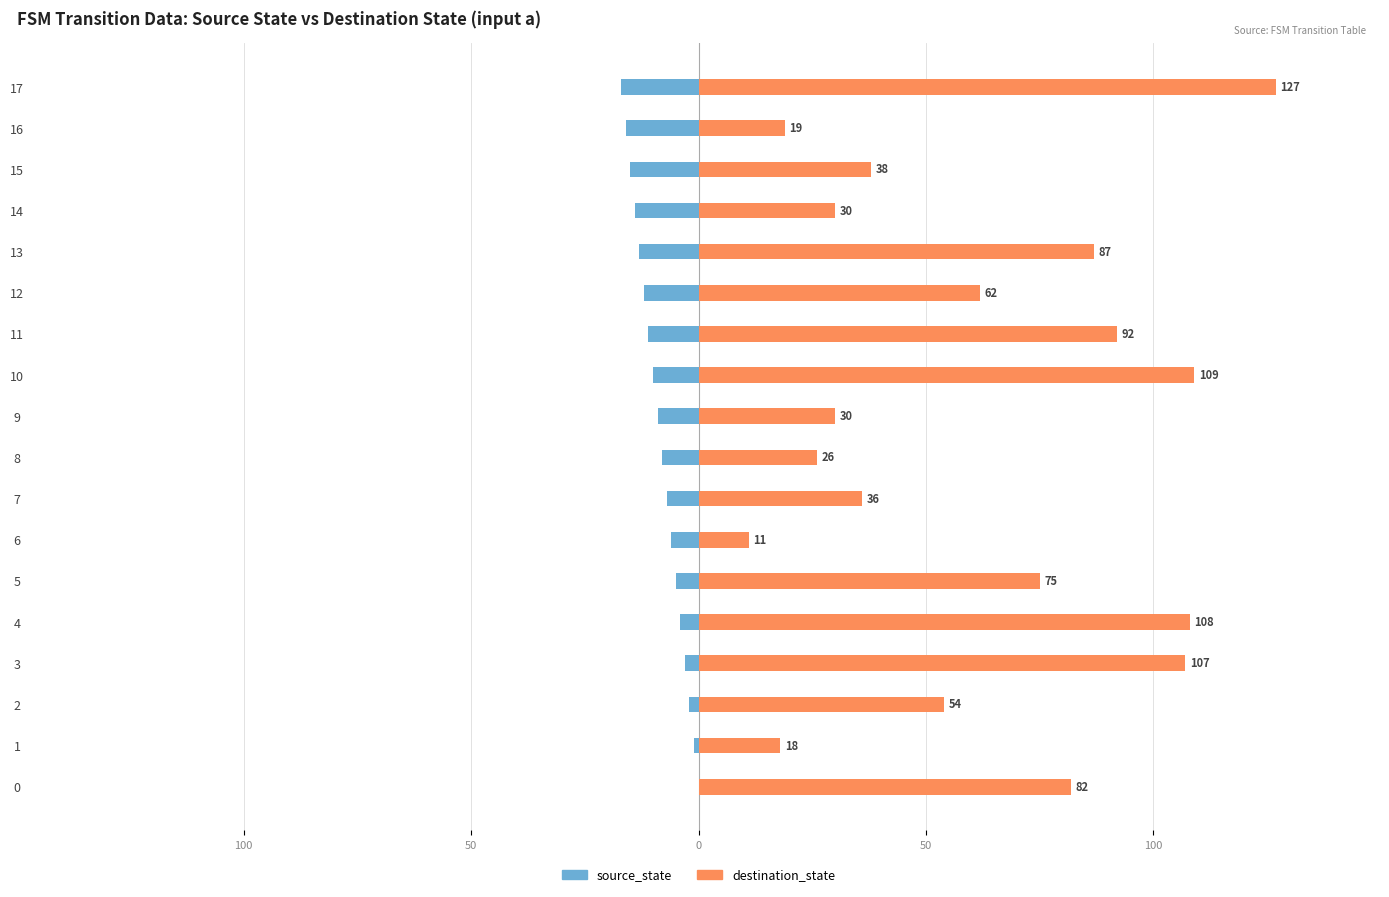

What is the label of the 7th bar from the right?

11